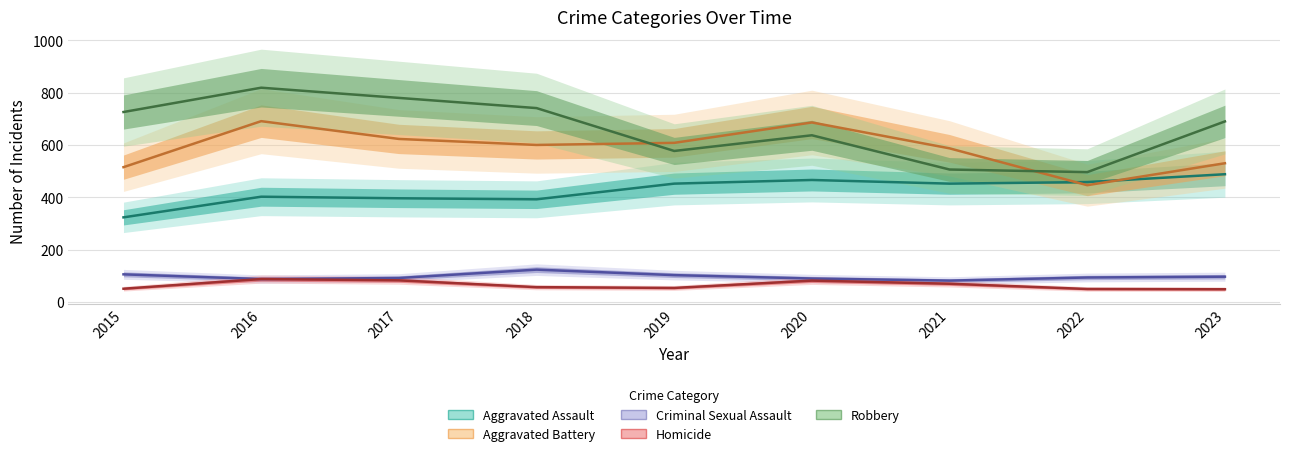

At which label does Criminal Sexual Assault reach its minimum?

2021